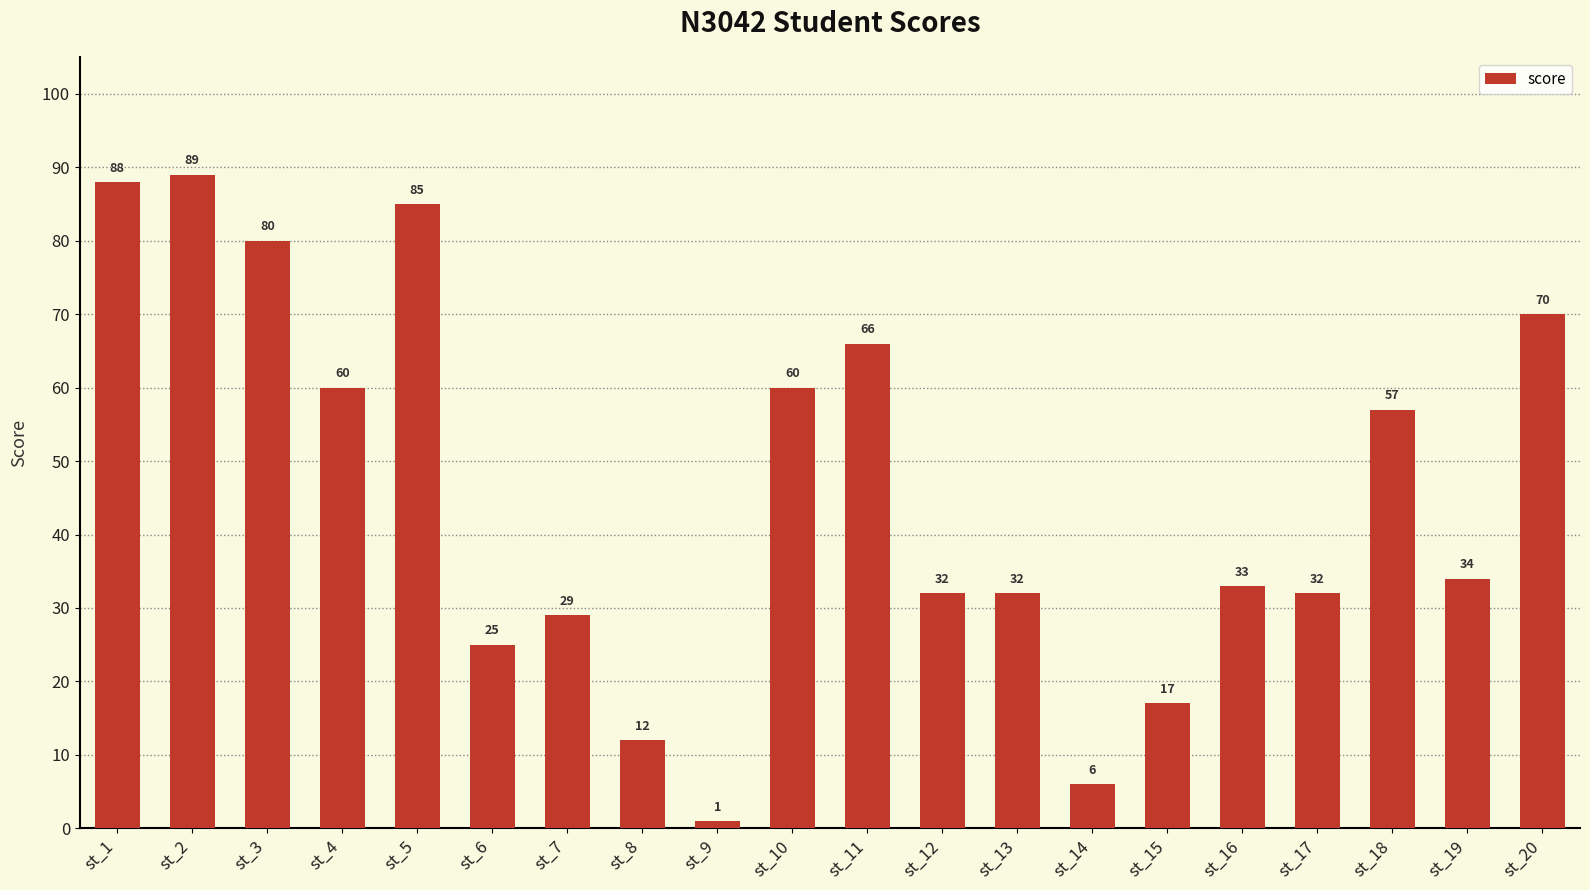

Reading left to right, list all the values displayed in this chart.

st_1=88	st_2=89	st_3=80	st_4=60	st_5=85	st_6=25	st_7=29	st_8=12	st_9=1	st_10=60	st_11=66	st_12=32	st_13=32	st_14=6	st_15=17	st_16=33	st_17=32	st_18=57	st_19=34	st_20=70